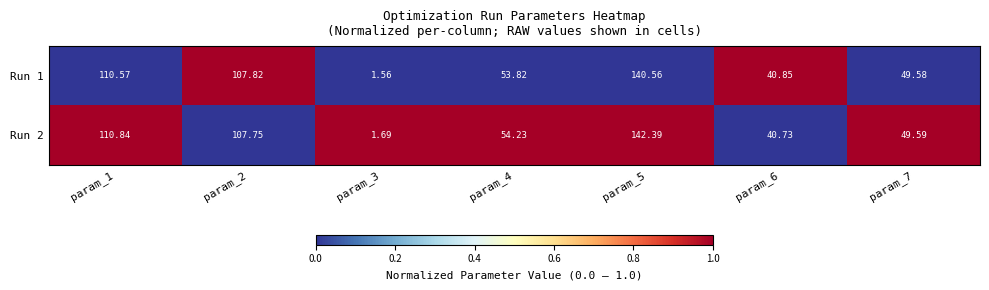

Is the value of Run 2 at param_5 greater than the value of Run 1 at param_7?

Yes